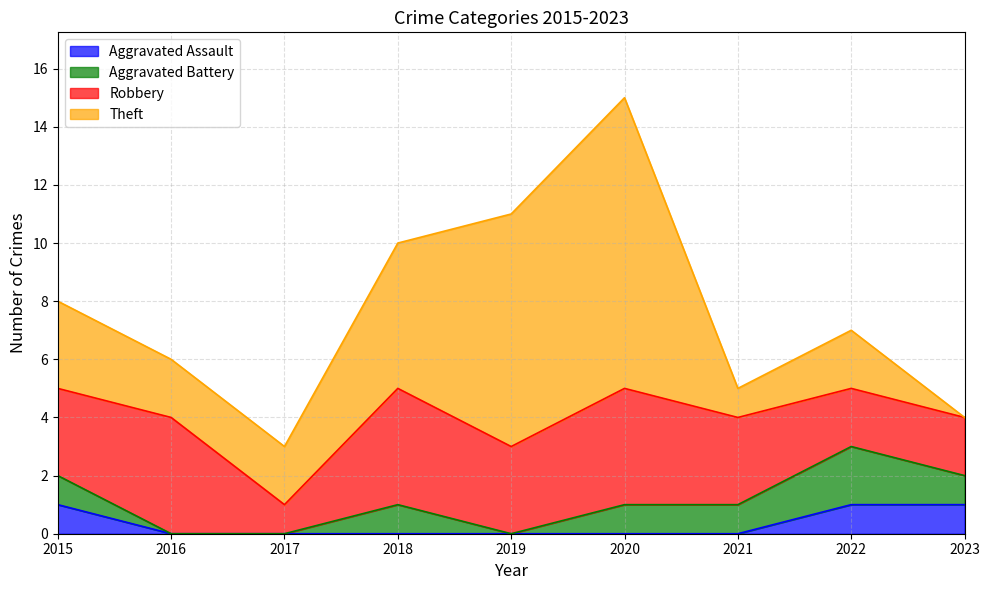

What is the difference between the highest and lowest values at 2016?

4